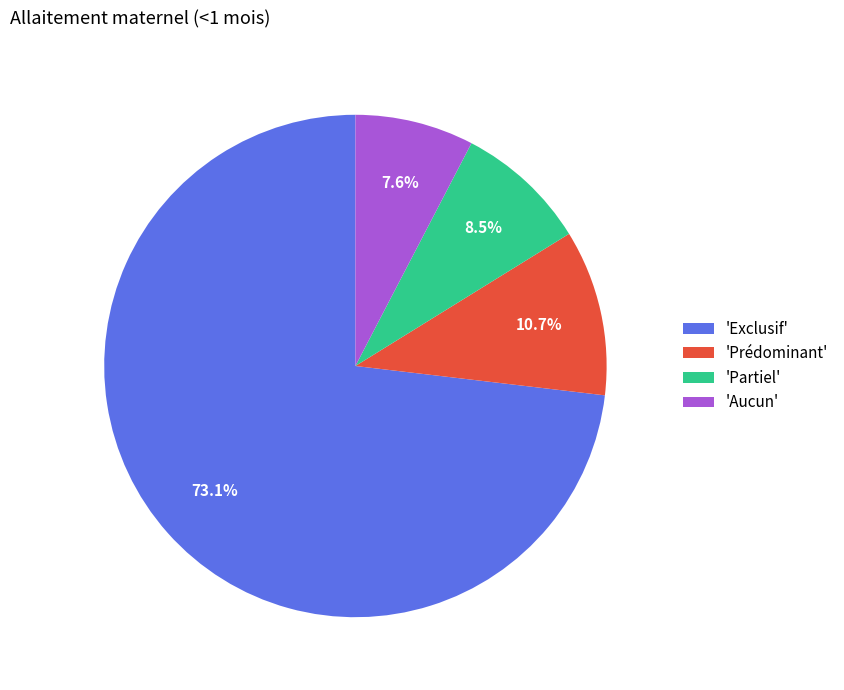

Do 'Exclusif' and 'Aucun' together represent more than half of the pie?

Yes